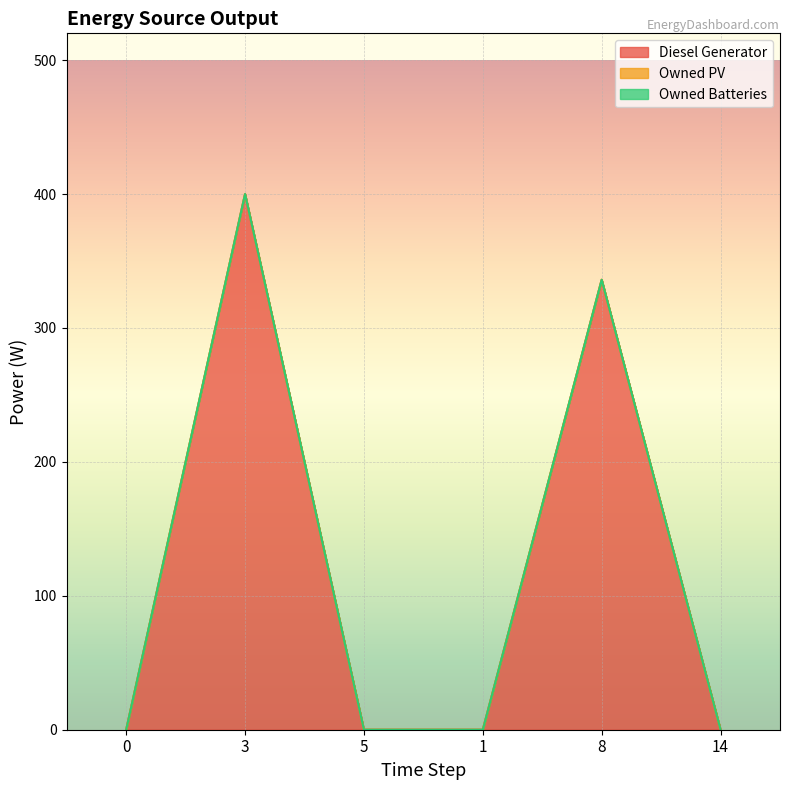

List the series in order of their peak value, lowest first.

Owned PV, Owned Batteries, Diesel Generator